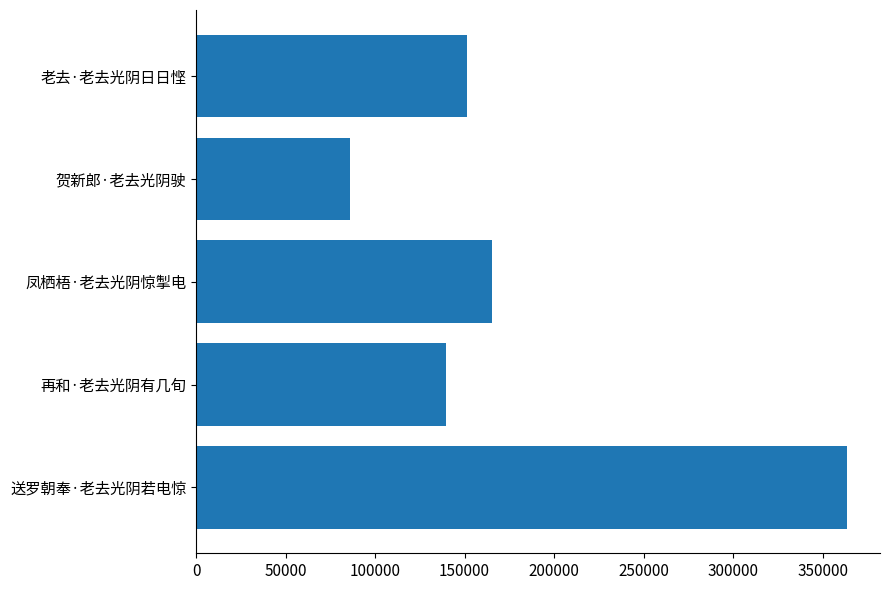

What is the average value?

181140